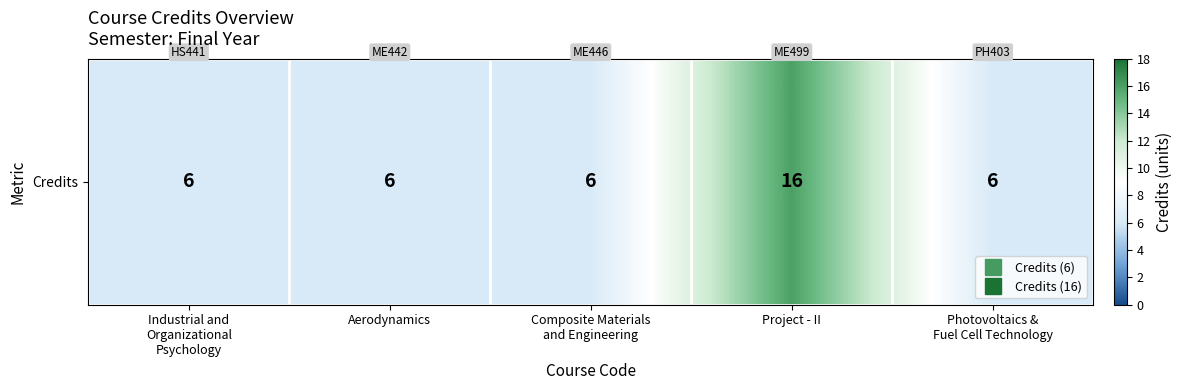

Reading left to right, transcribe all the data shown in this chart.

Industrial and
Organizational
Psychology=6	Aerodynamics=6	Composite Materials
and Engineering=6	Project - II=16	Photovoltaics &
Fuel Cell Technology=6